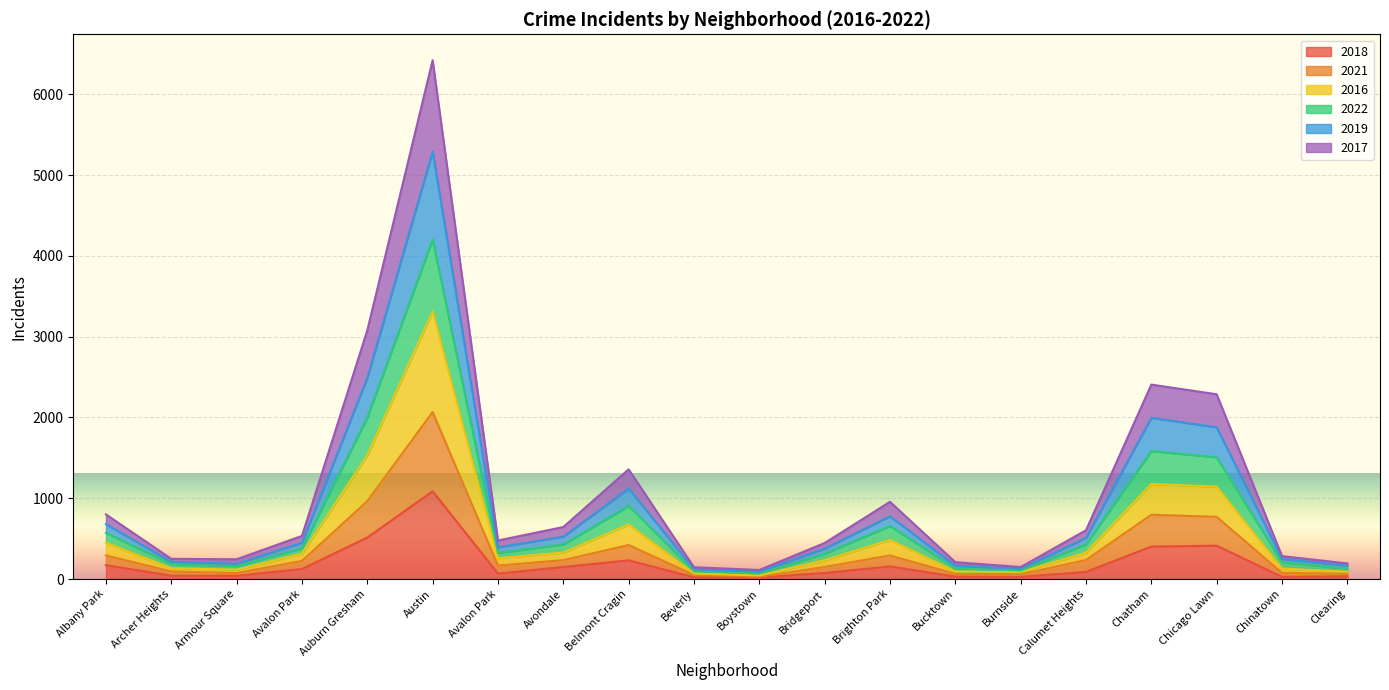

What are all the series names shown in the legend?

2018, 2021, 2016, 2022, 2019, 2017